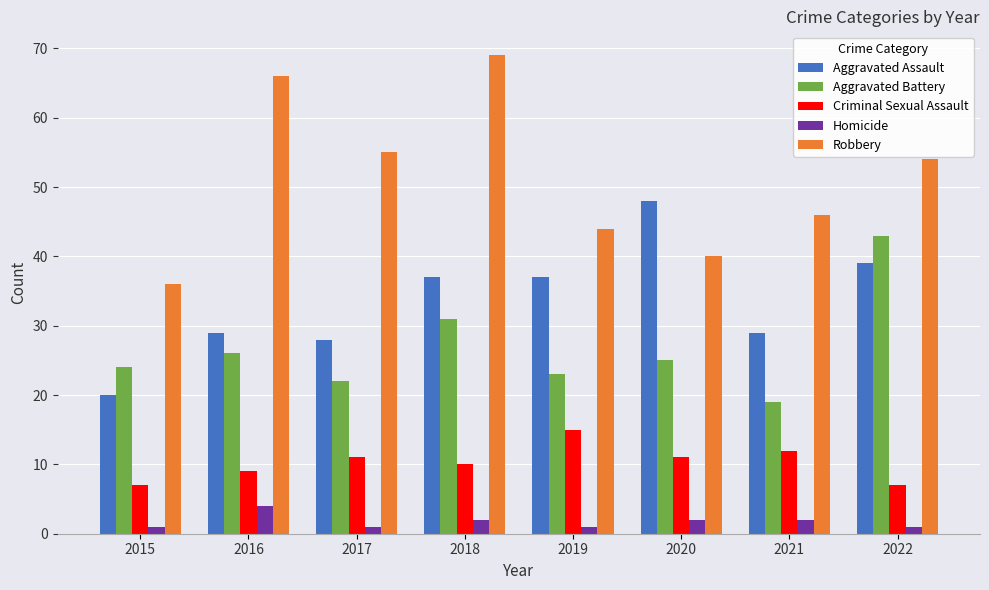

What is the value of the Aggravated Battery bar at the 4th from the left?

31